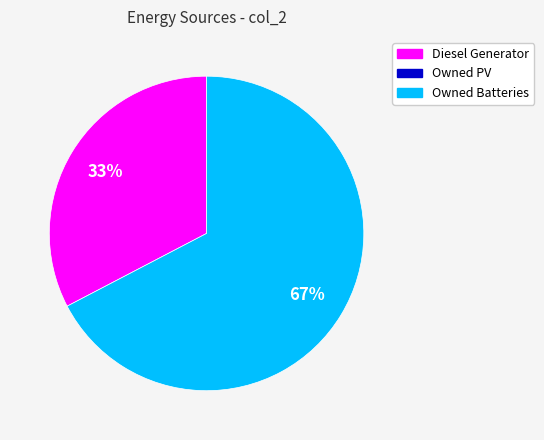

Does any single category account for the majority?

Yes